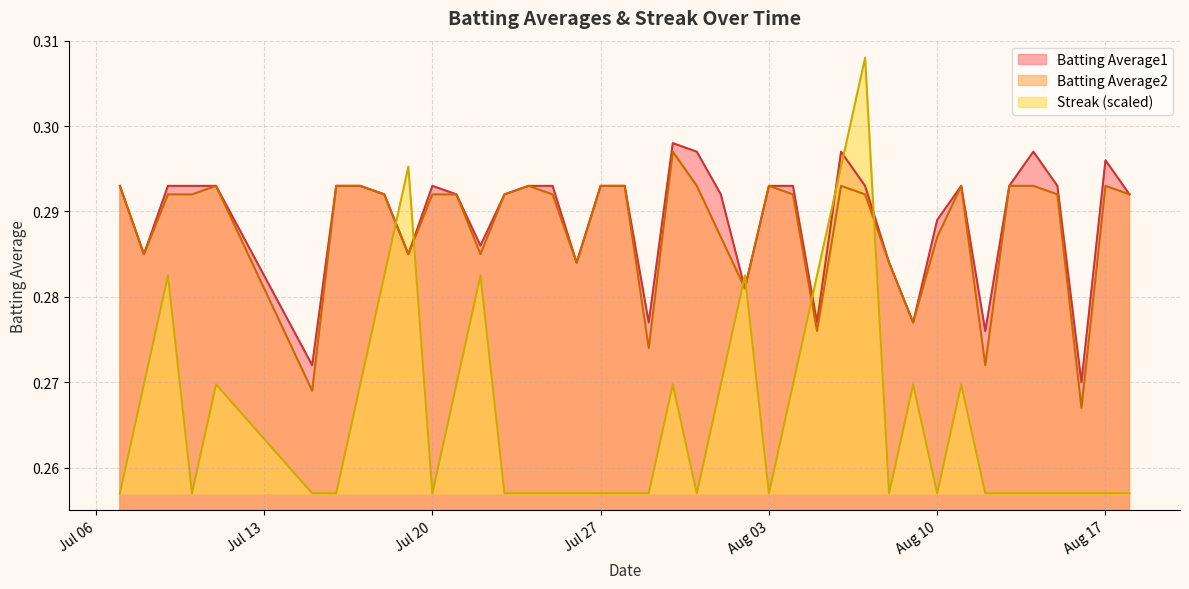

Does the chart have visible grid lines?

Yes